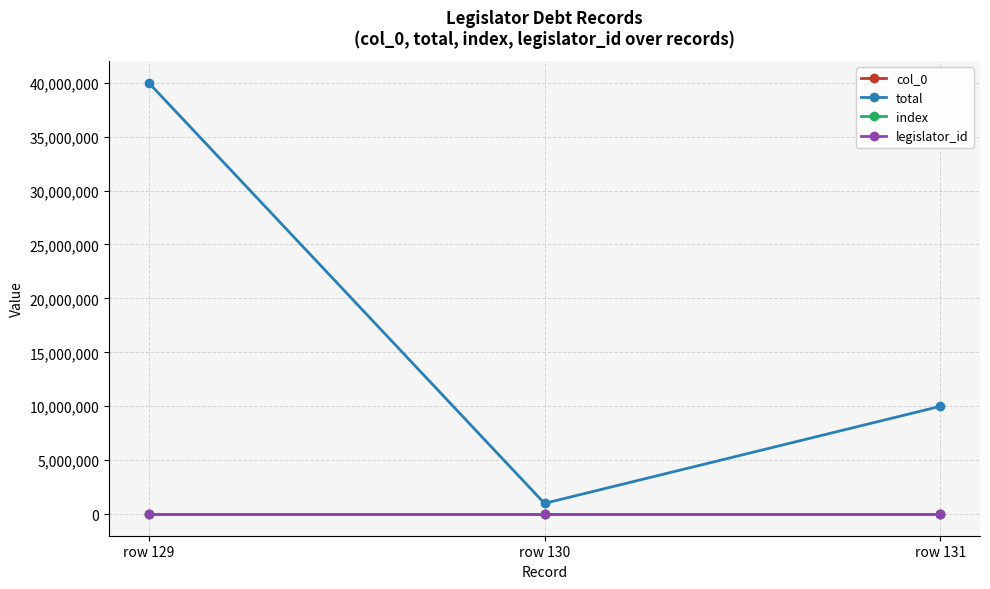

Count the index values in the range 129 to 131.

3